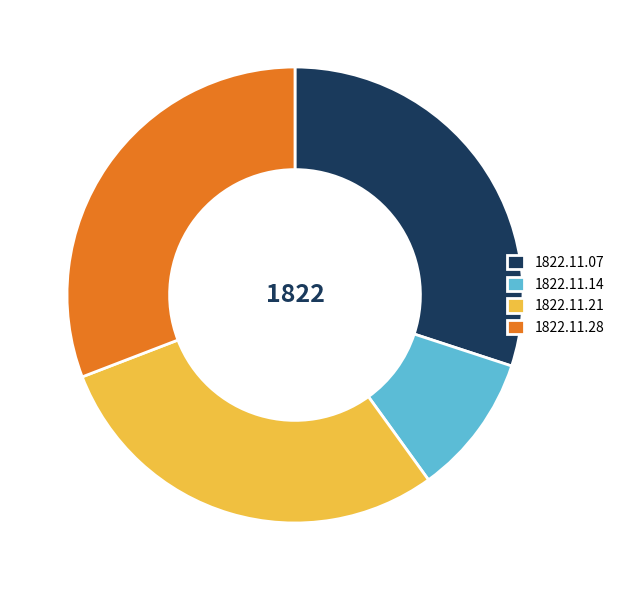

Does 1822.11.14 represent more than half of the total?

No